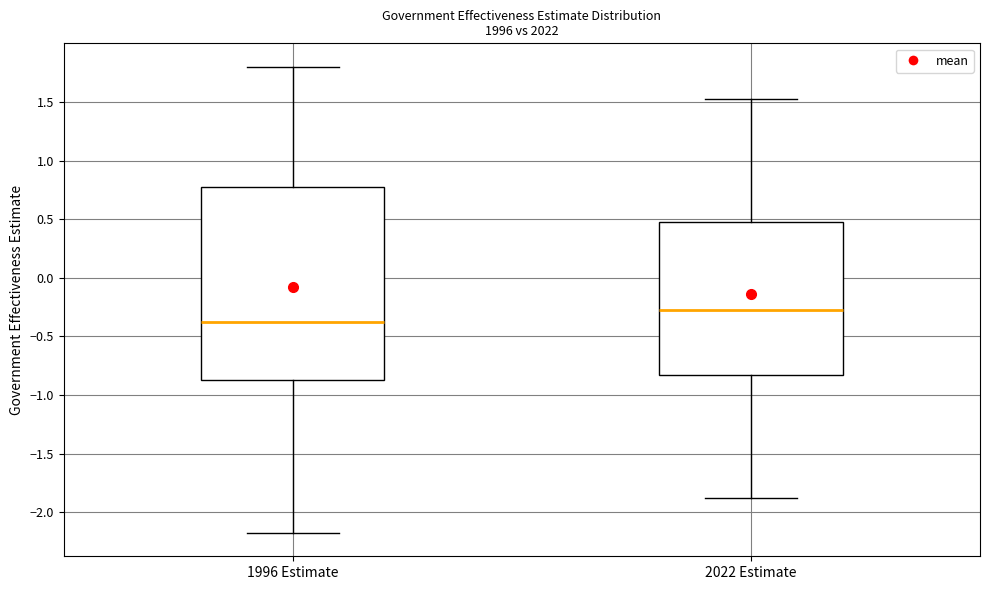

Where does the upper whisker of the box for 2022 Estimate end on the y-axis? The values are not printed on the chart, so give them approximately, as read against the axis.

1.55